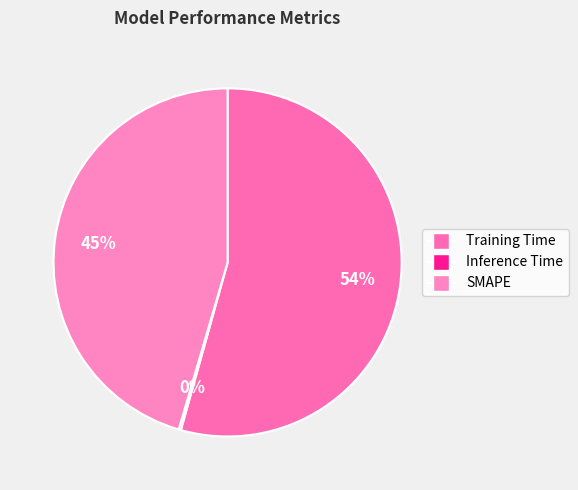

How many segments does this pie chart have?

3